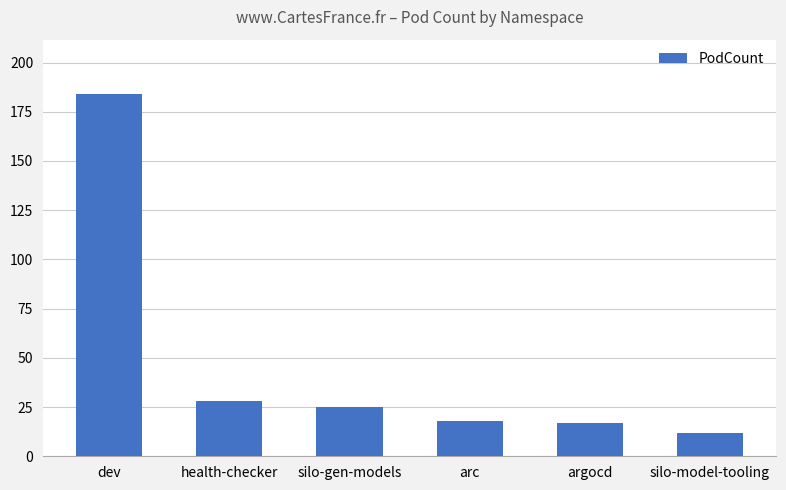

At which category does the chart reach its peak across all series?

dev